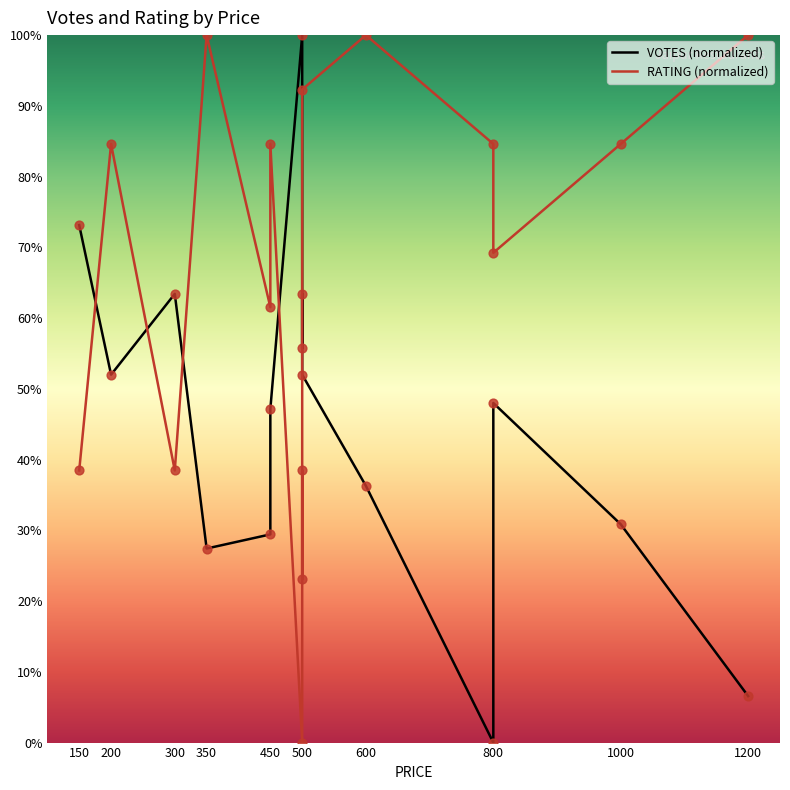

Which series contains the lowest Y value?

VOTES (normalized)